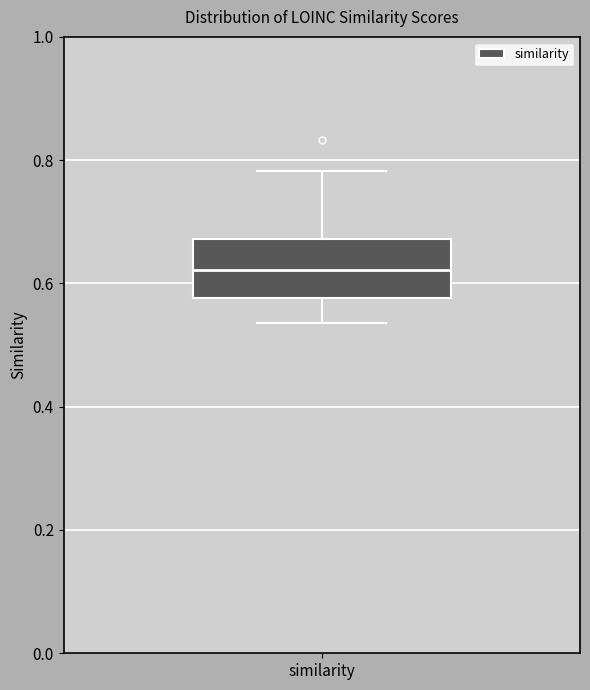

Read this box plot against the y-axis: the position of the median line, the range covered by the box, and the ends of both whiskers. The values are not printed on the chart, so give them approximately, as read against the axis.

median 0.62, box 0.58 to 0.68, whiskers 0.54 to 0.78